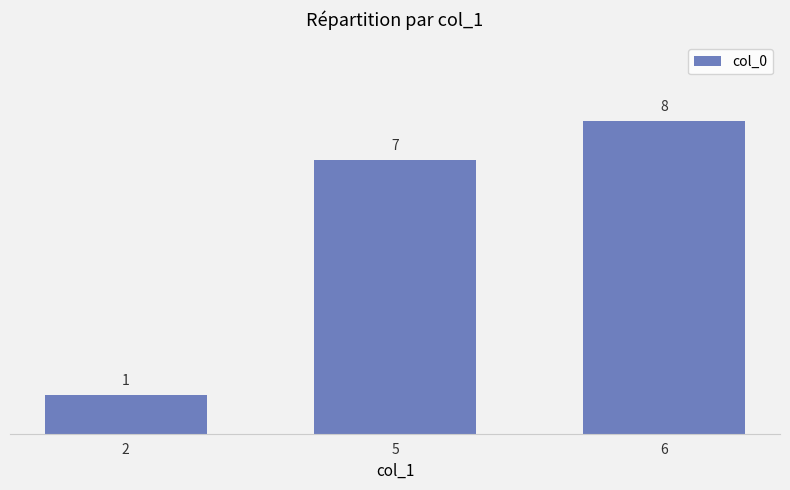

Reading left to right, transcribe all the data shown in this chart.

2=1	5=7	6=8